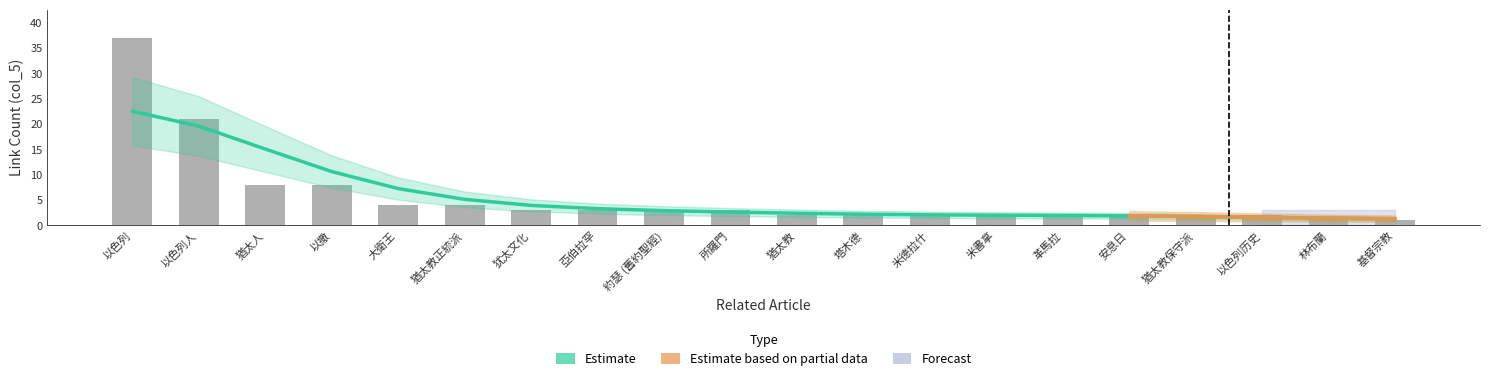

What is the average value?

6